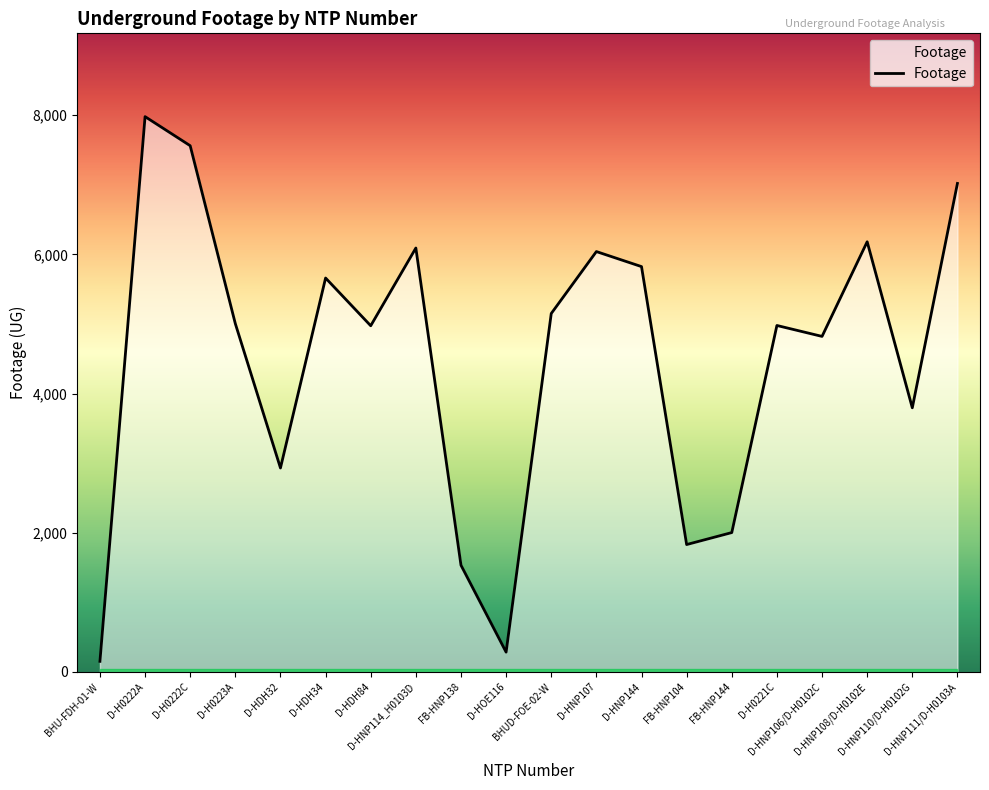

List the labels in order of value, largest first.

D-H0222A, D-H0222C, D-HNP111/D-H0103A, D-HNP108/D-H0102E, D-HNP114_H0103D, D-HNP107, D-HNP144, D-HDH34, BHUD-FOE-02-W, D-H0223A, D-H0221C, D-HDH84, D-HNP106/D-H0102C, D-HNP110/D-H0102G, D-HDH32, FB-HNP144, FB-HNP104, FB-HNP138, D-HOE116, BHU-FDH-01-W